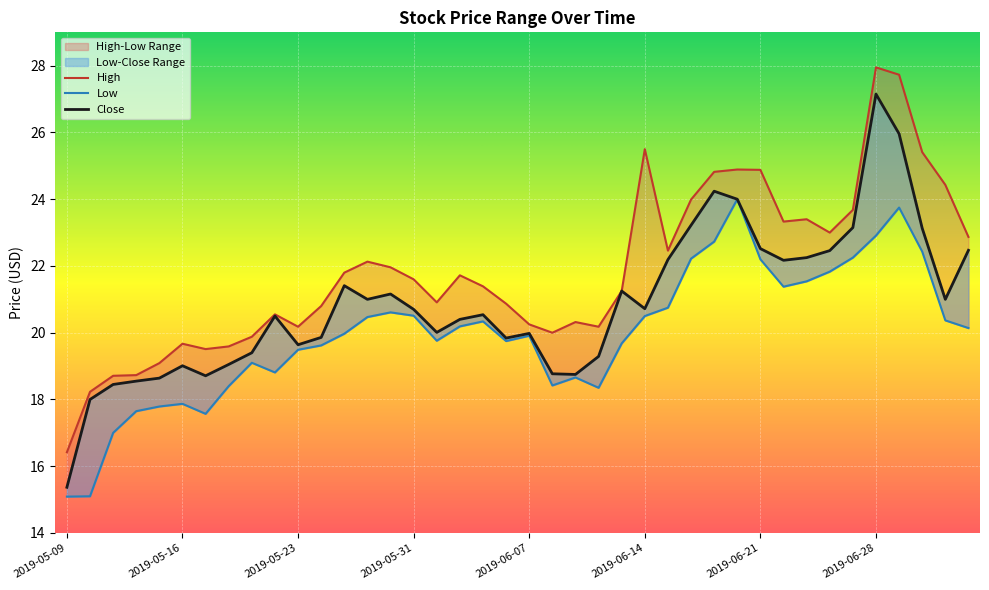

At which label is Close closest to 21?

2019-05-29